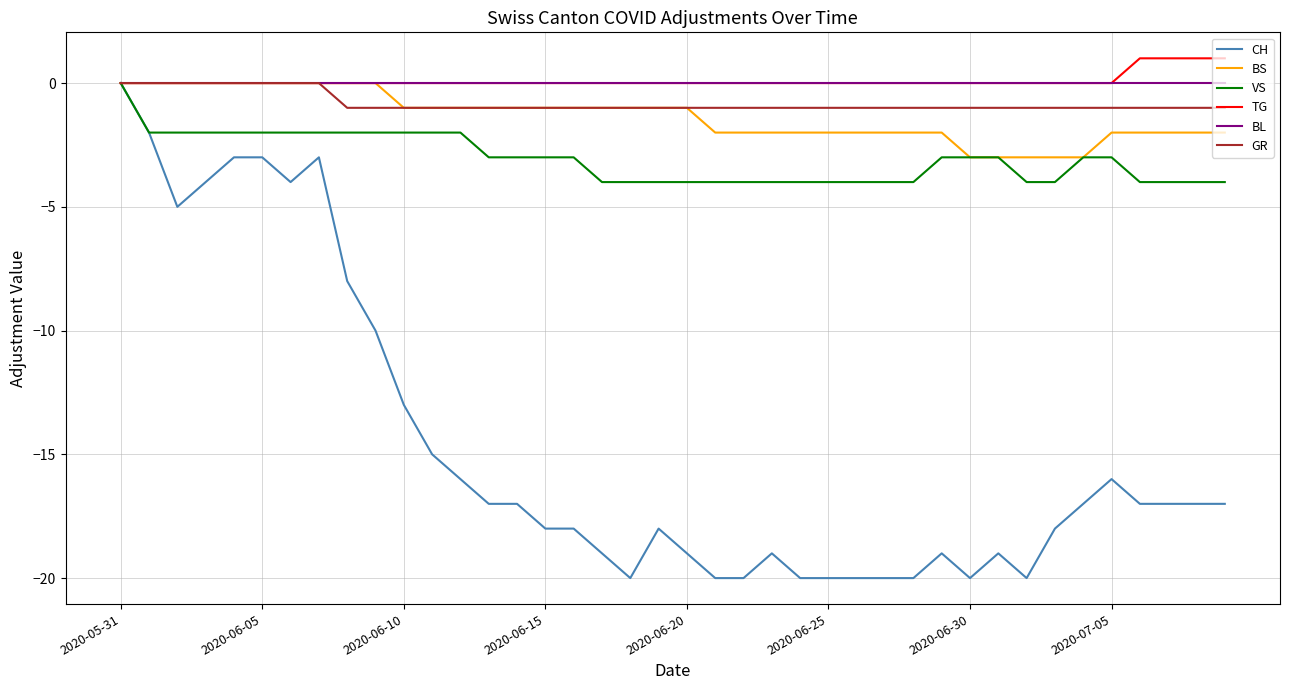

Which series has the widest spread of values?

CH